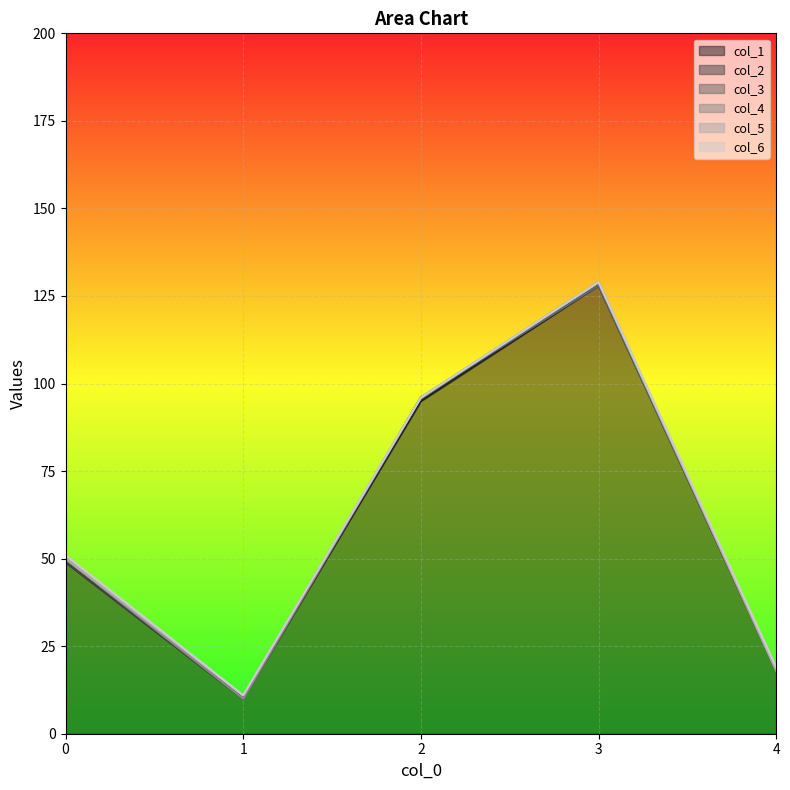

True or false: col_6 and col_3 cross at least once.

False